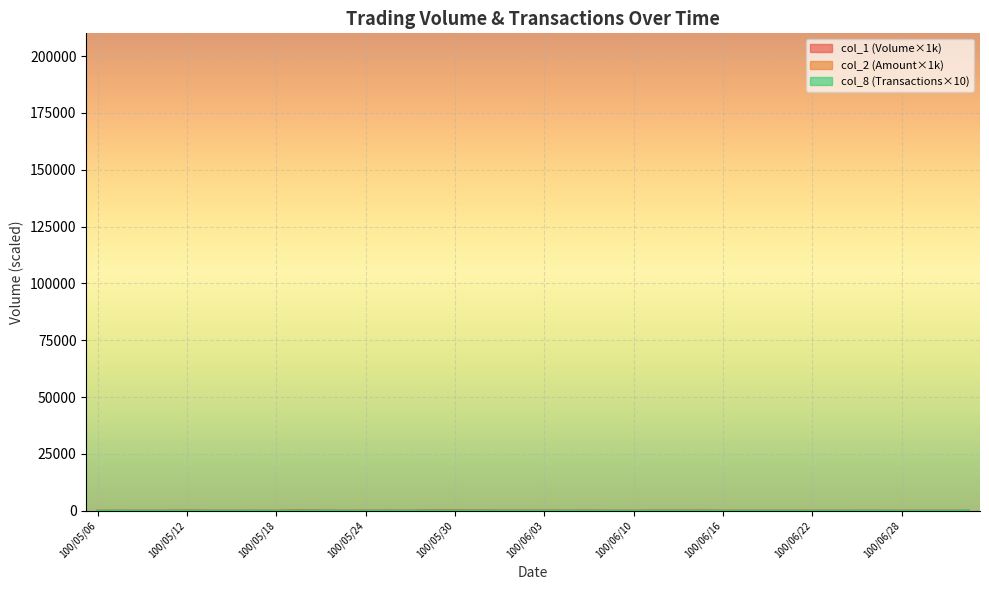

At which label does col_8 first exceed 10?

100/05/12